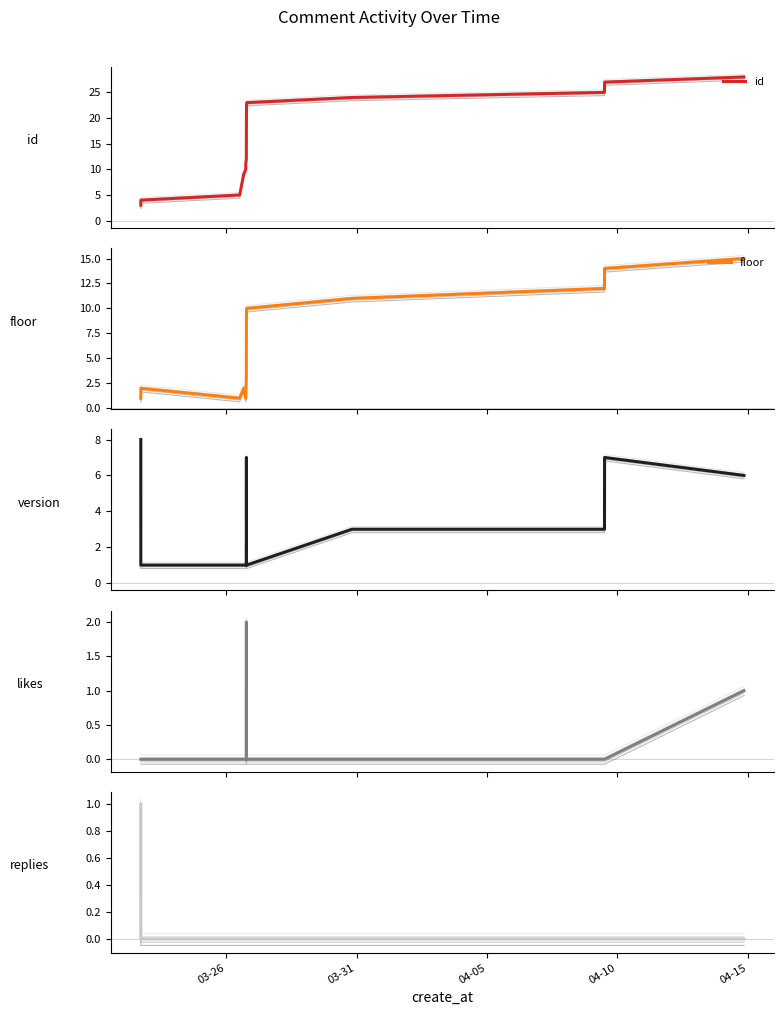

At how many categories does at least one series exceed 0?

19